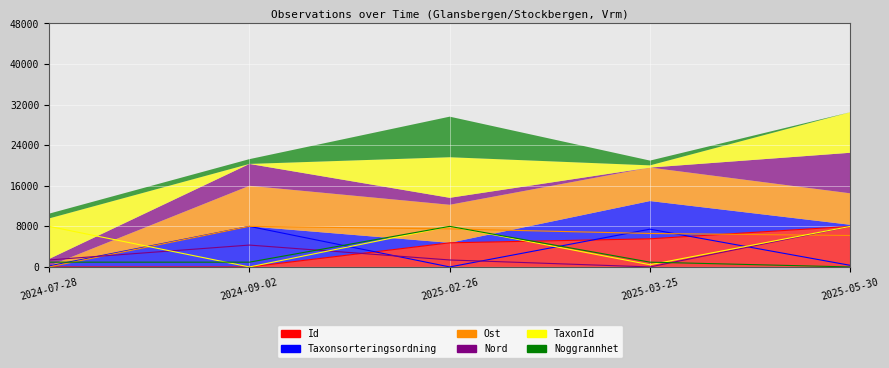

At which label does Ost reach its minimum?

2024-07-28